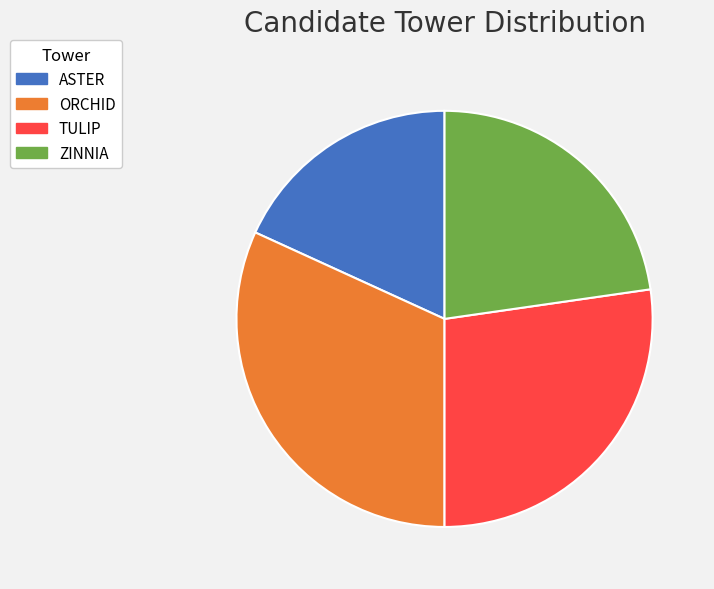

How many segments does this pie chart have?

4